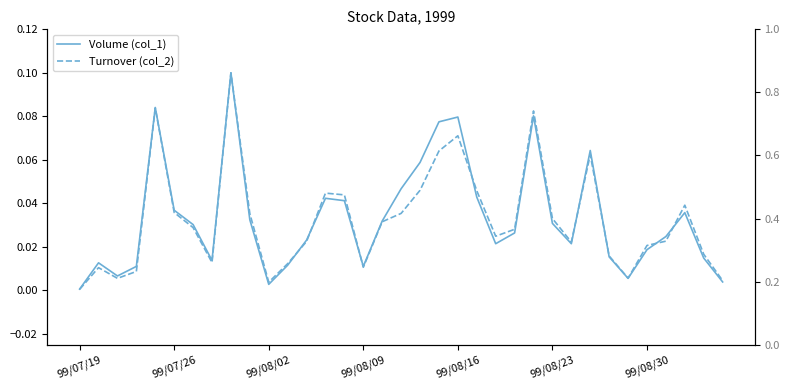

How many times do Volume (col_1) and Turnover (col_2) cross each other?

8